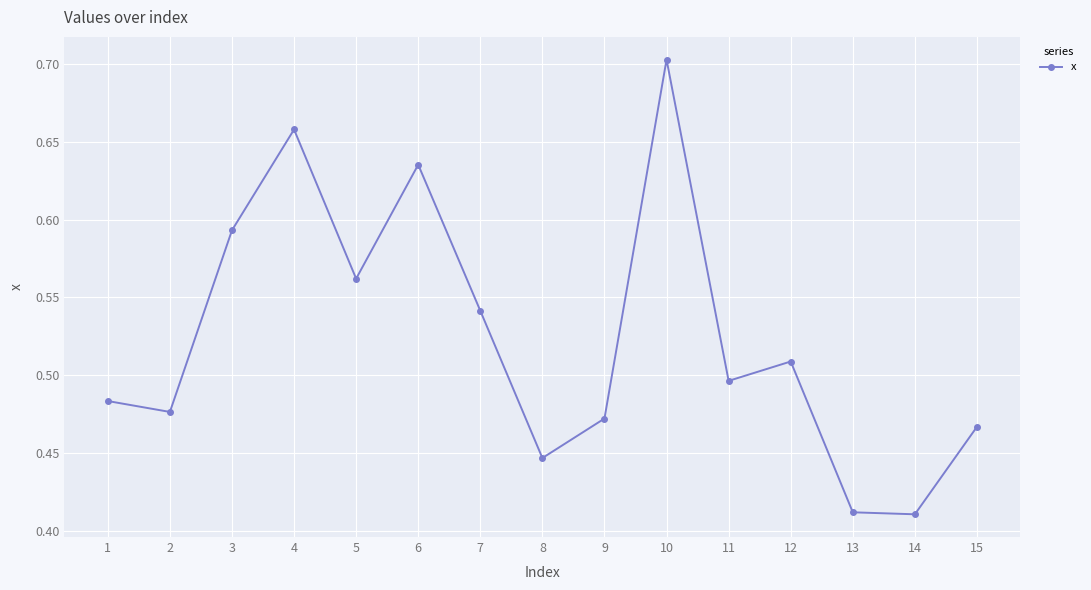

What is the sum of all values?

7.9